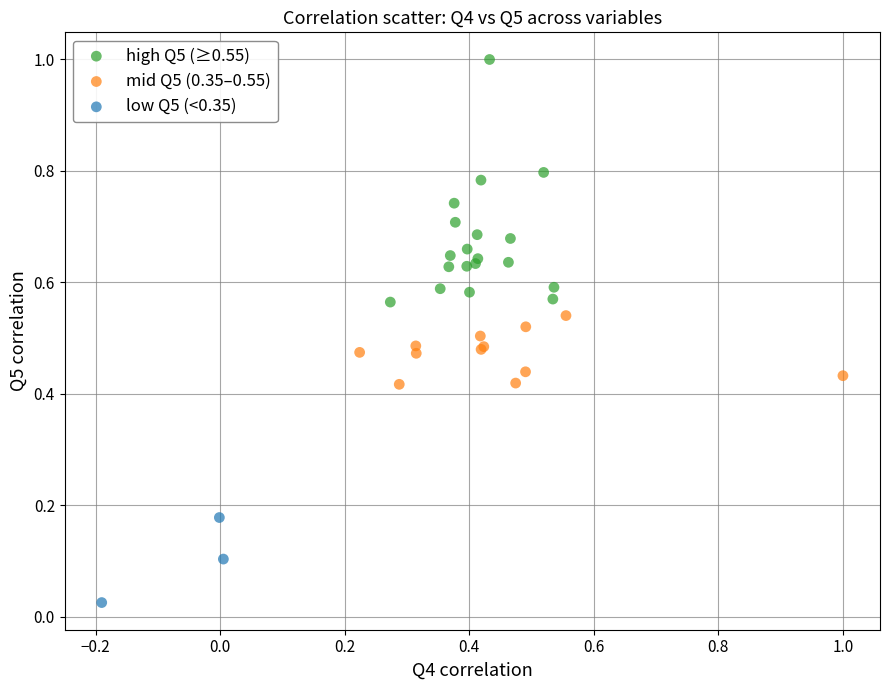

Which series has the largest Y range (max minus min)?

high Q5 (≥0.55)